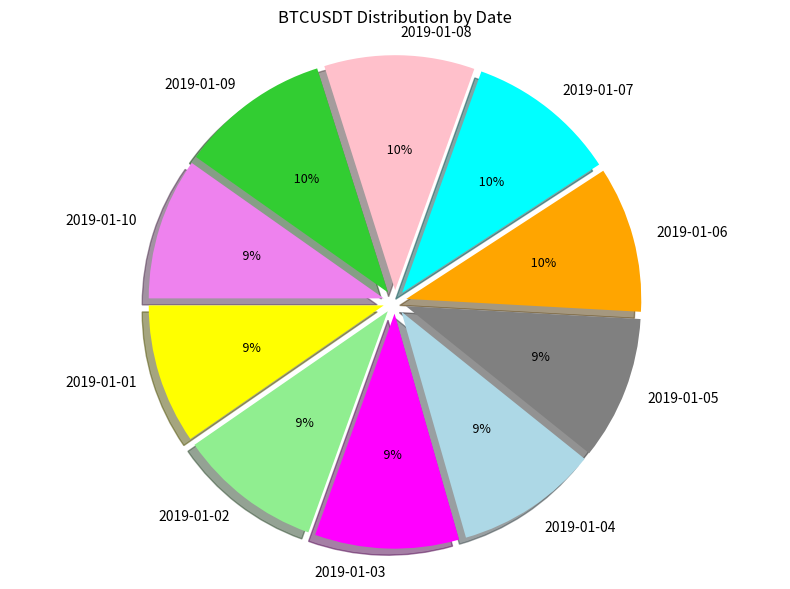

How much of the chart is everything except 2019-01-10?

90.2%